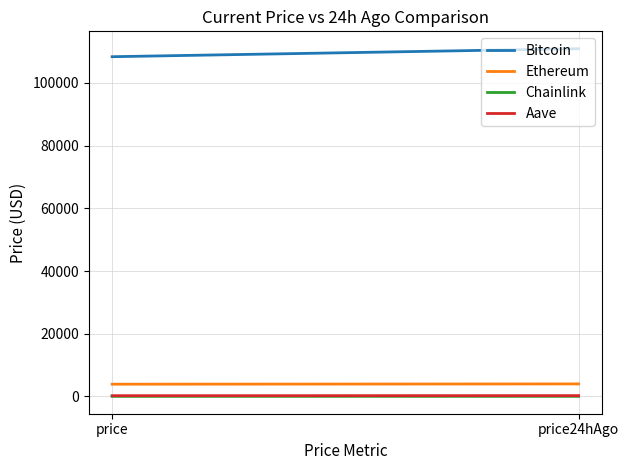

What is the value of the Ethereum point at the 1st from the left?

3892.6